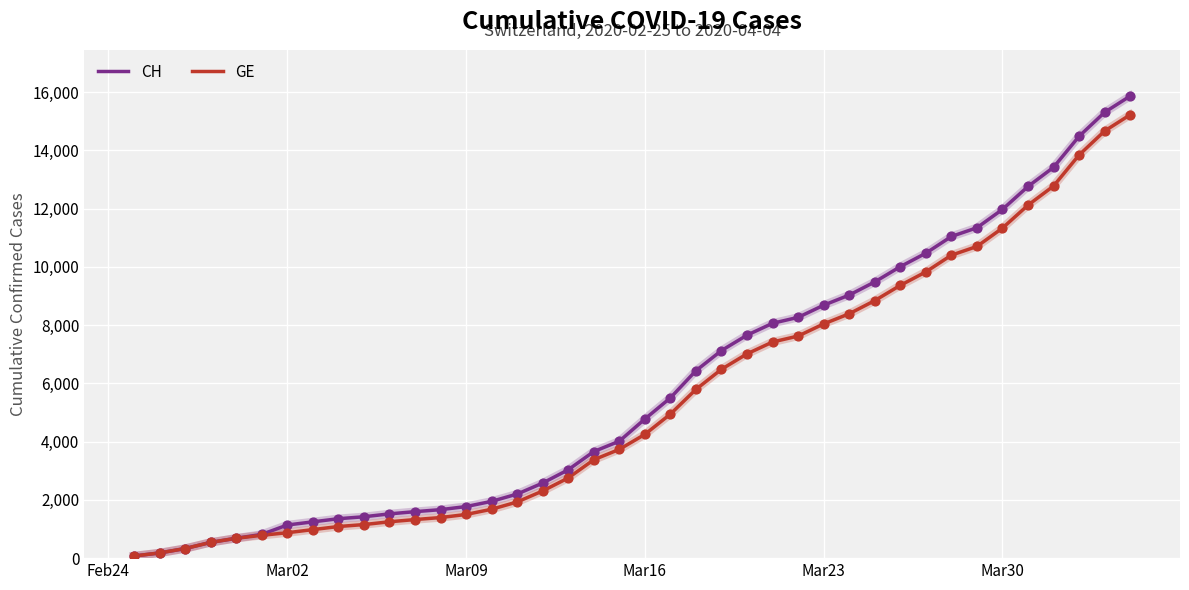

What is the maximum value shown in the chart?

15861